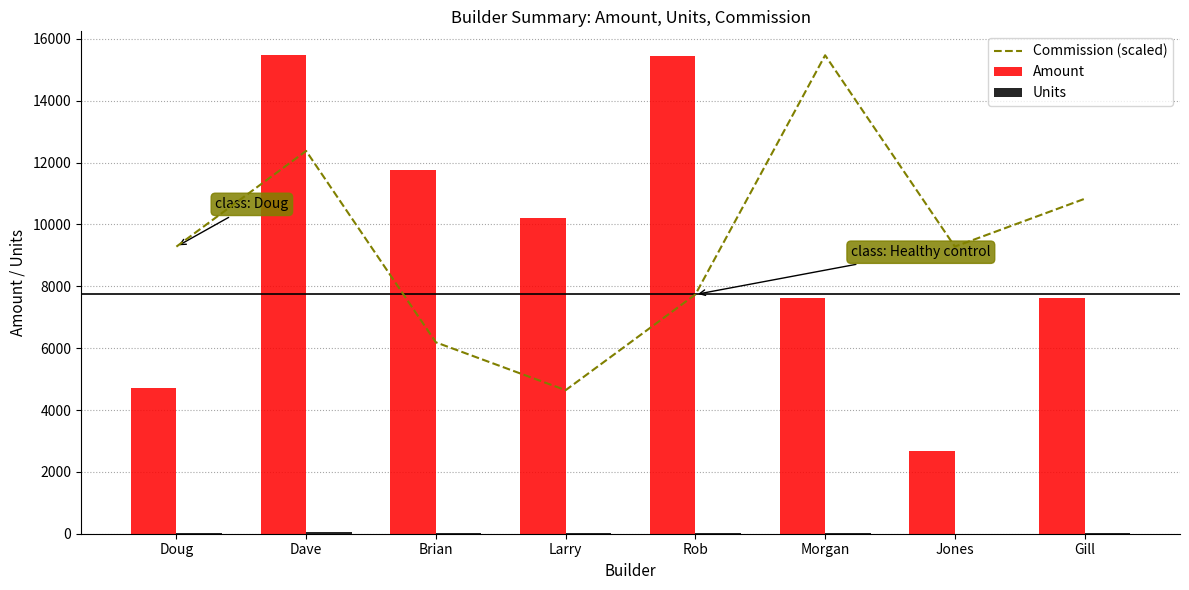

How many distinct data groups are displayed?

3